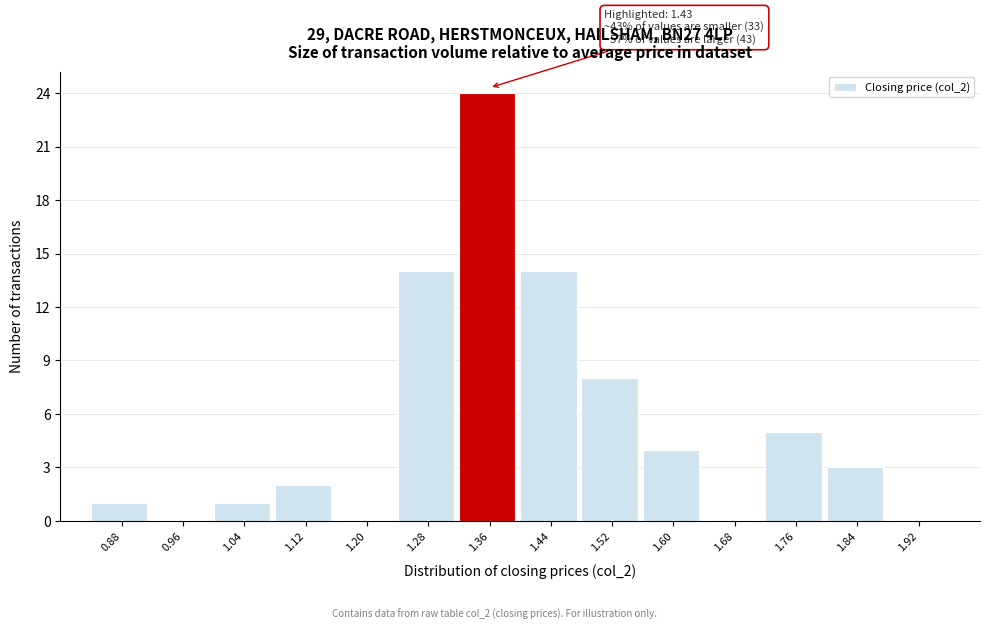

Reading left to right, list all the values displayed in this chart.

0.88=1	0.96=0	1.04=1	1.12=2	1.20=0	1.28=14	1.36=24	1.44=14	1.52=8	1.60=4	1.68=0	1.76=5	1.84=3	1.92=0